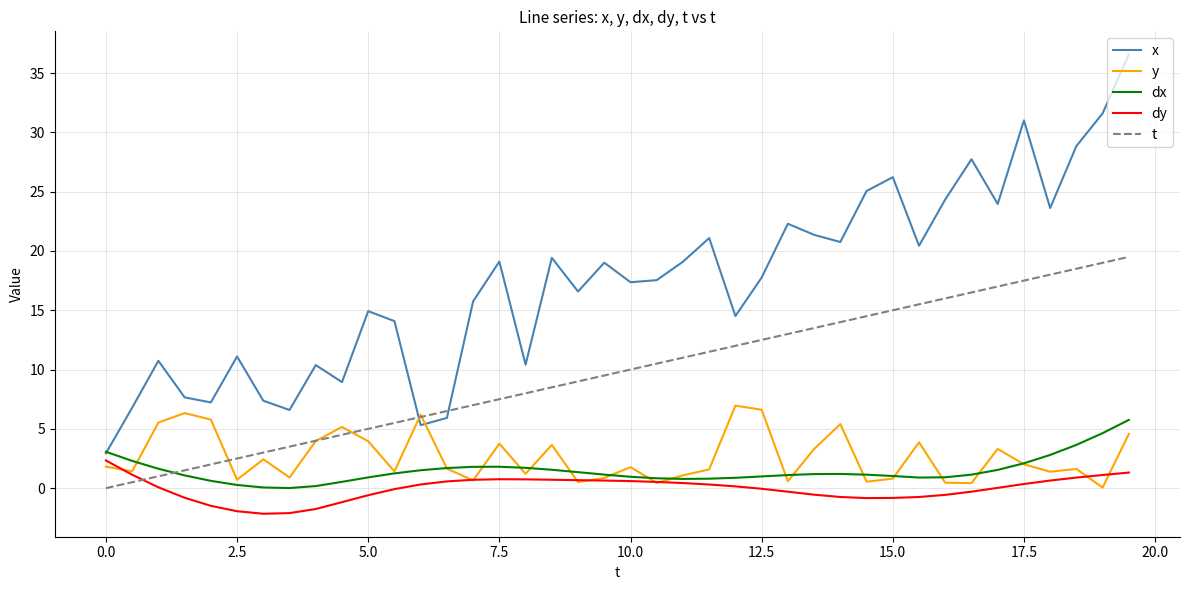

Which series ends up on top after the final intersection of dx and x?

x